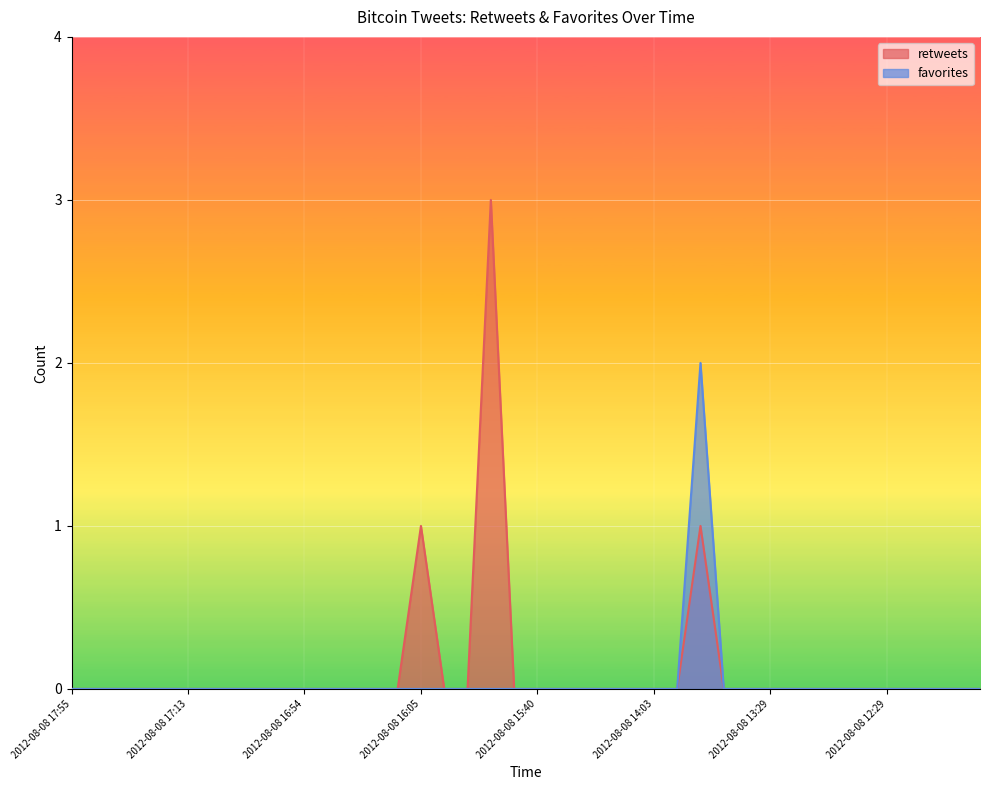

Is it true that retweets equals -1 at 2012-08-08 12:23?

False